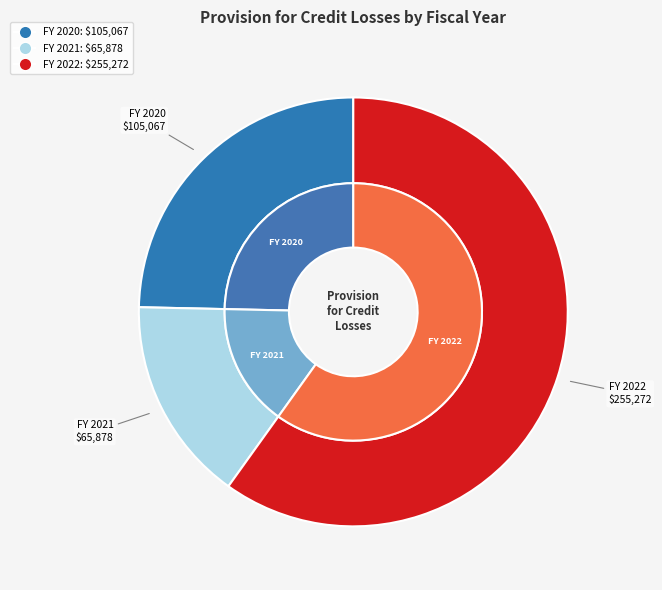

What is the smallest slice in the pie chart?

FY 2021